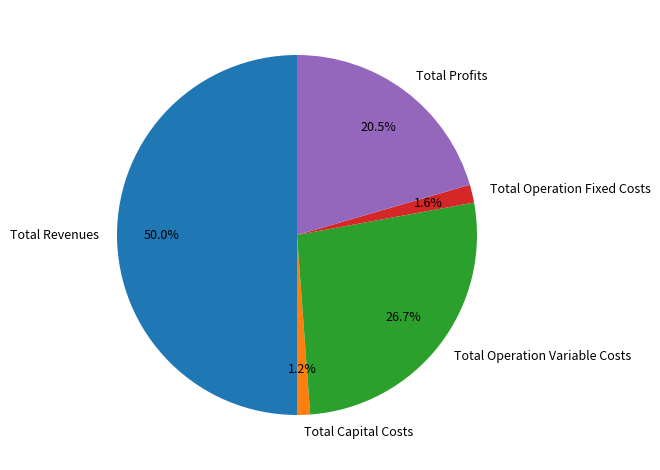

Which slice represents more than half of the pie?

Total Revenues